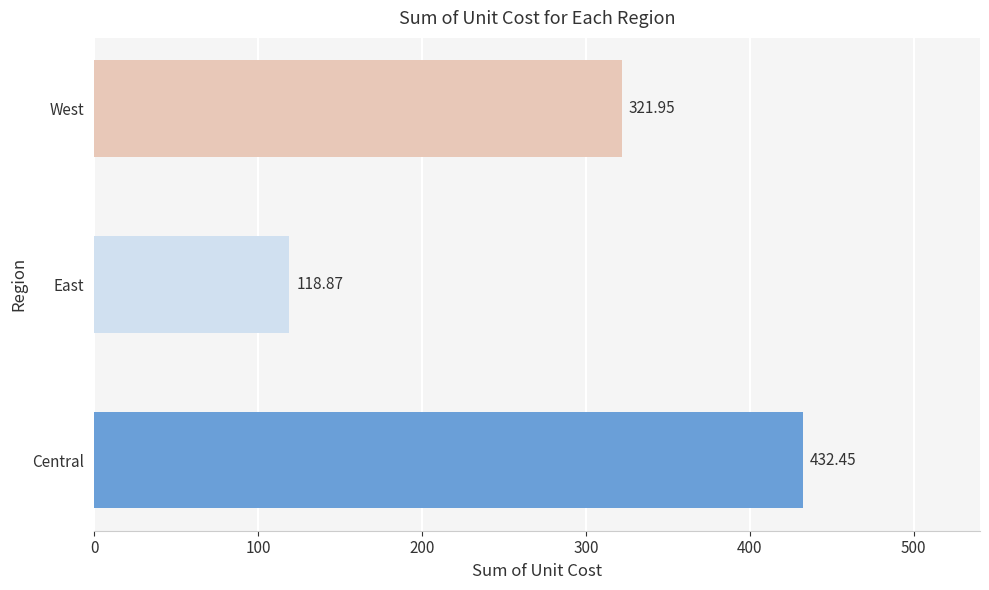

Are the bars grouped side by side (vs. stacked)?

No